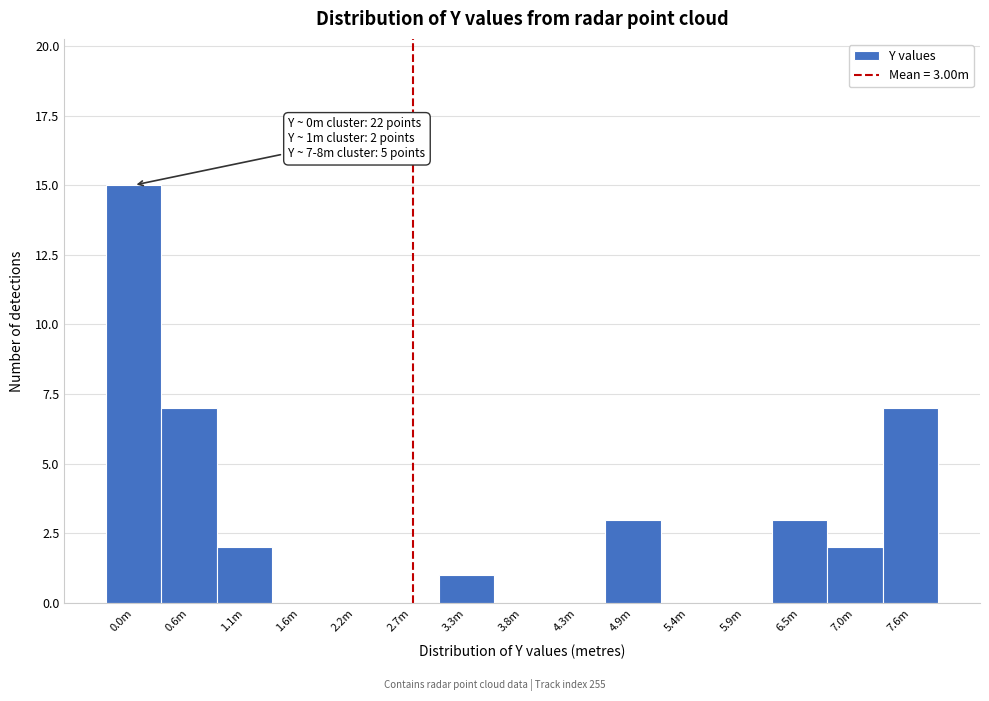

Reading left to right, list all the values displayed in this chart.

0.0m=15	0.6m=7	1.1m=2	1.6m=0	2.2m=0	2.7m=0	3.3m=1	3.8m=0	4.3m=0	4.9m=3	5.4m=0	5.9m=0	6.5m=3	7.0m=2	7.6m=7